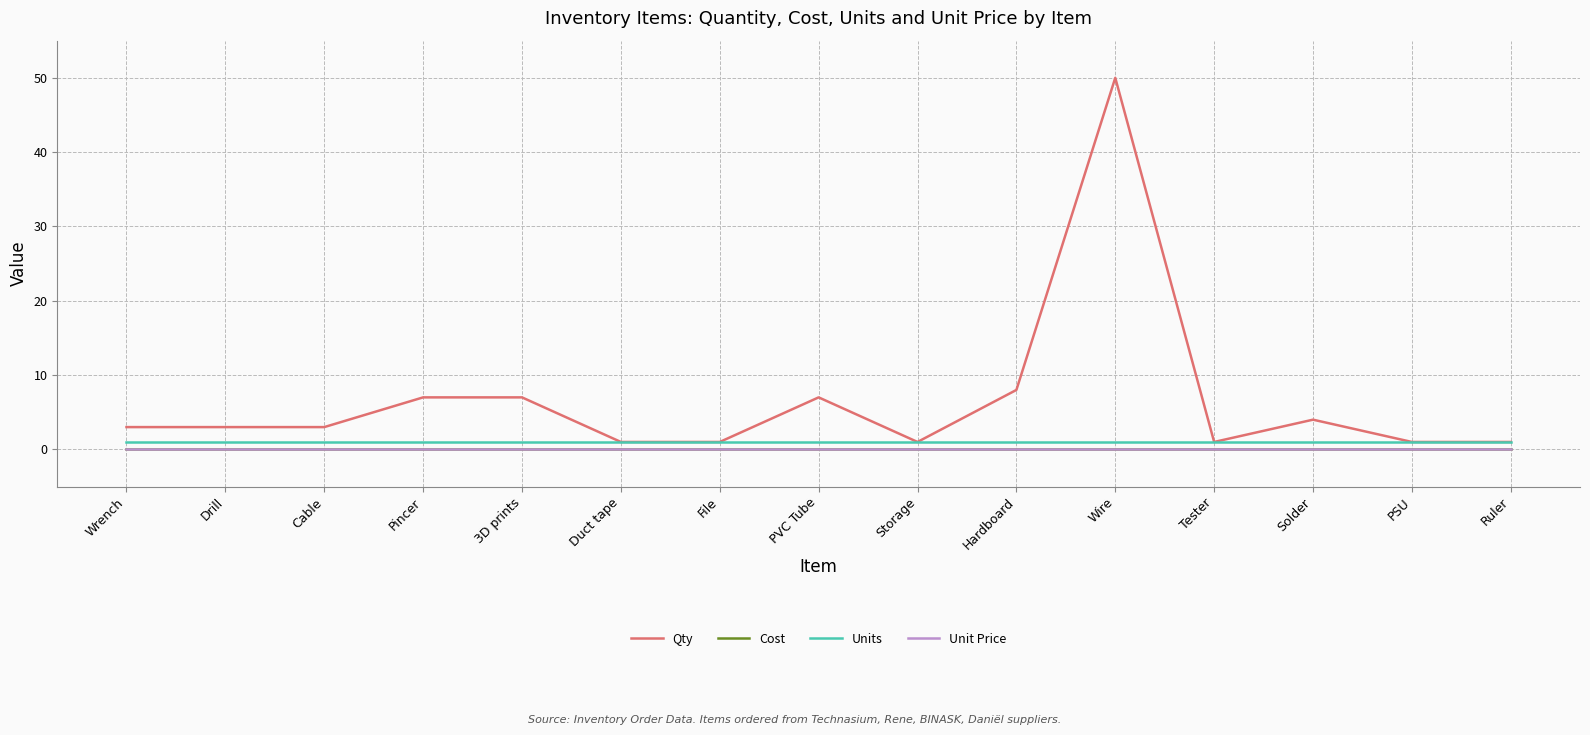

True or false: Units and Qty cross at least once.

False